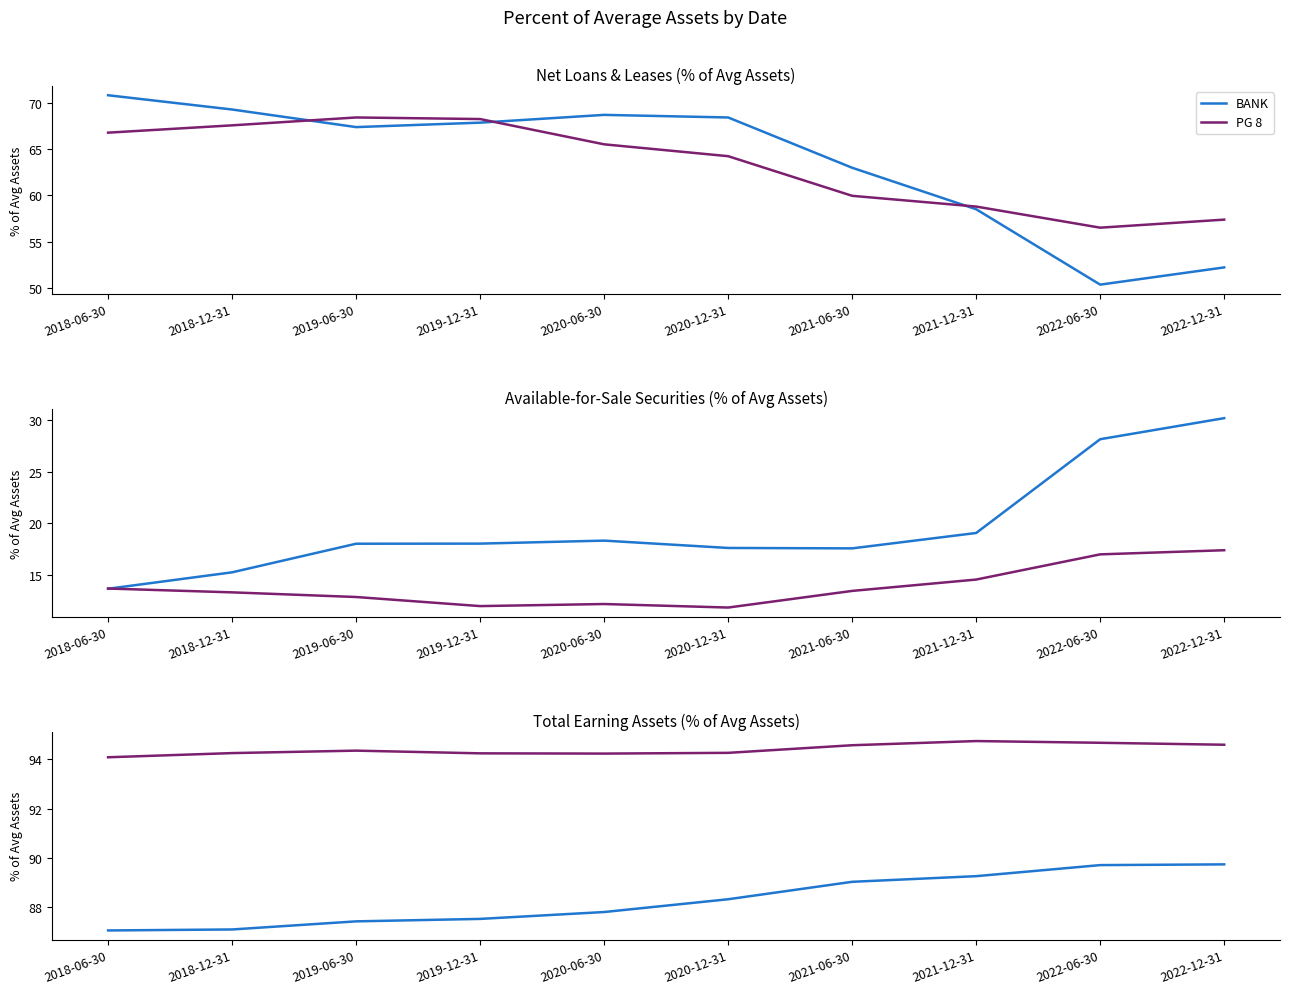

What is the greatest value displayed?

94.8